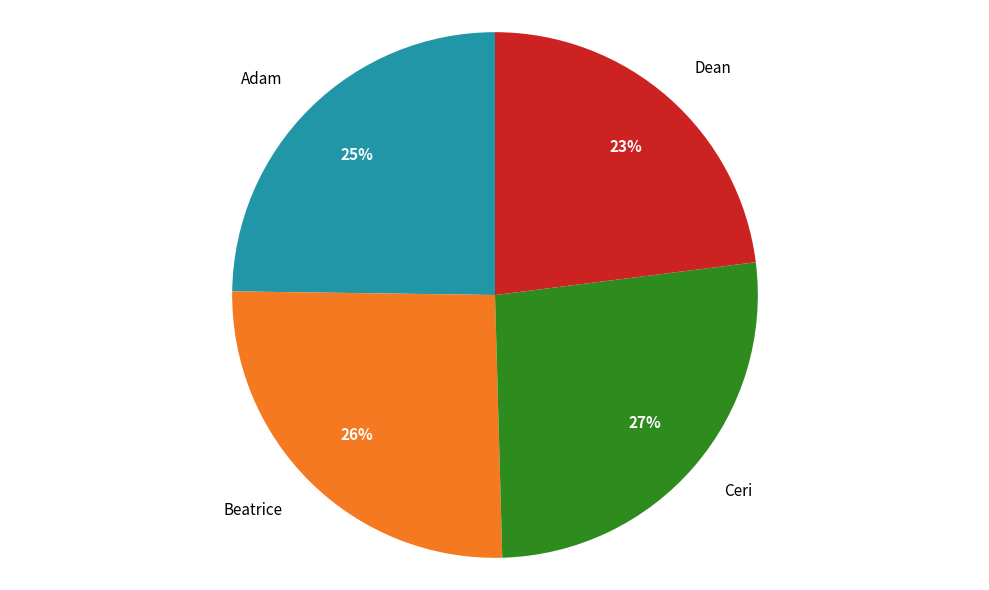

What percentage is the Dean slice, to the nearest percent?

23%